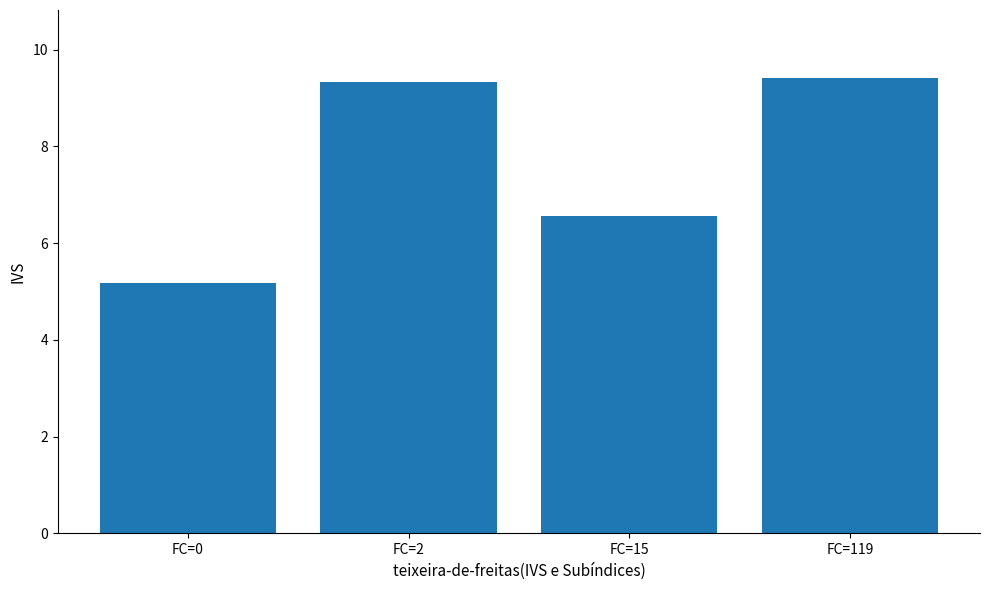

What is the ratio of the value at FC=15 to the value at FC=0?

1.3